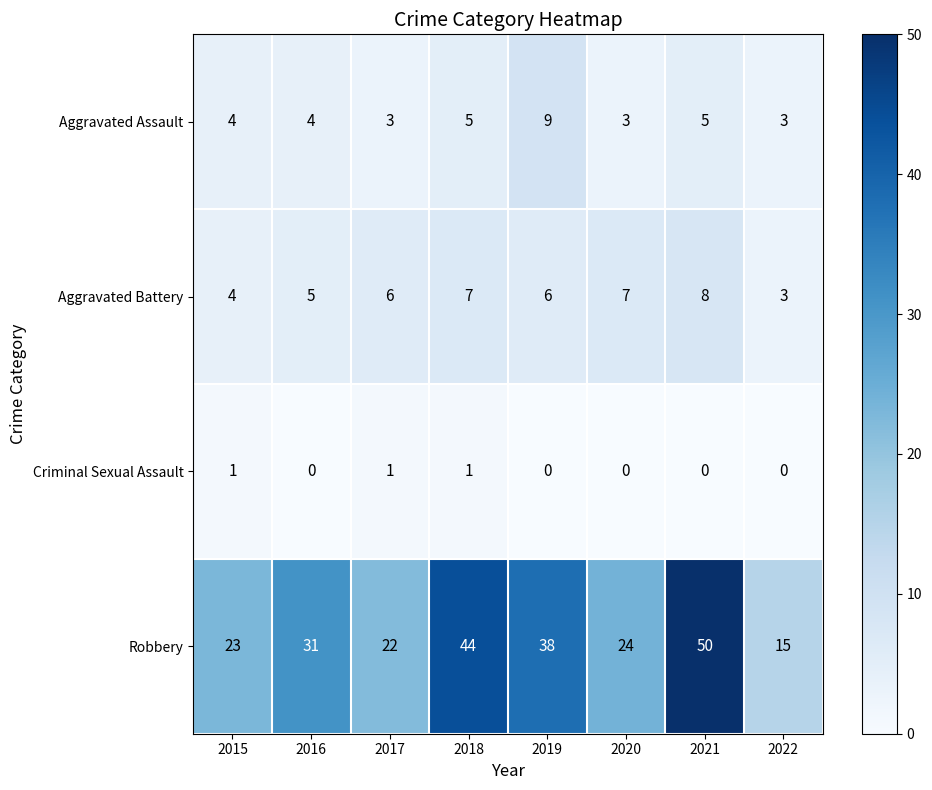

What is the difference between the maximum and minimum values in the Robbery series?

35